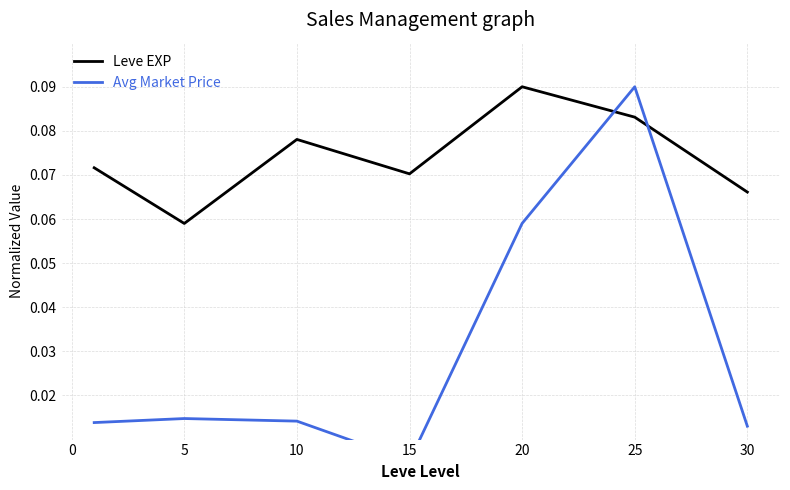

In Leve EXP, how many points are higher than both neighbors (excluding endpoints)?

2